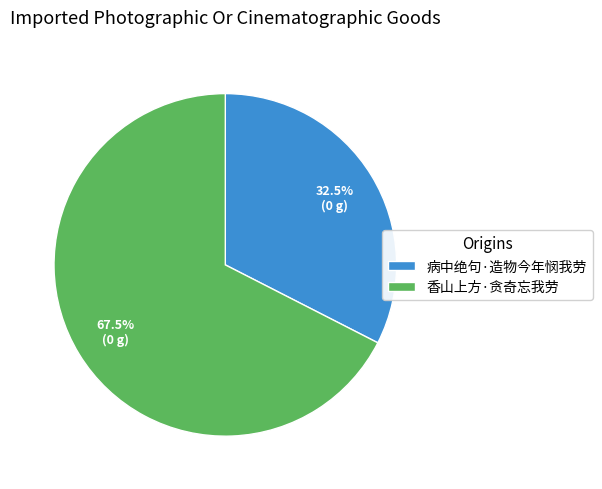

Which slice represents more than half of the pie?

香山上方·贪奇忘我劳